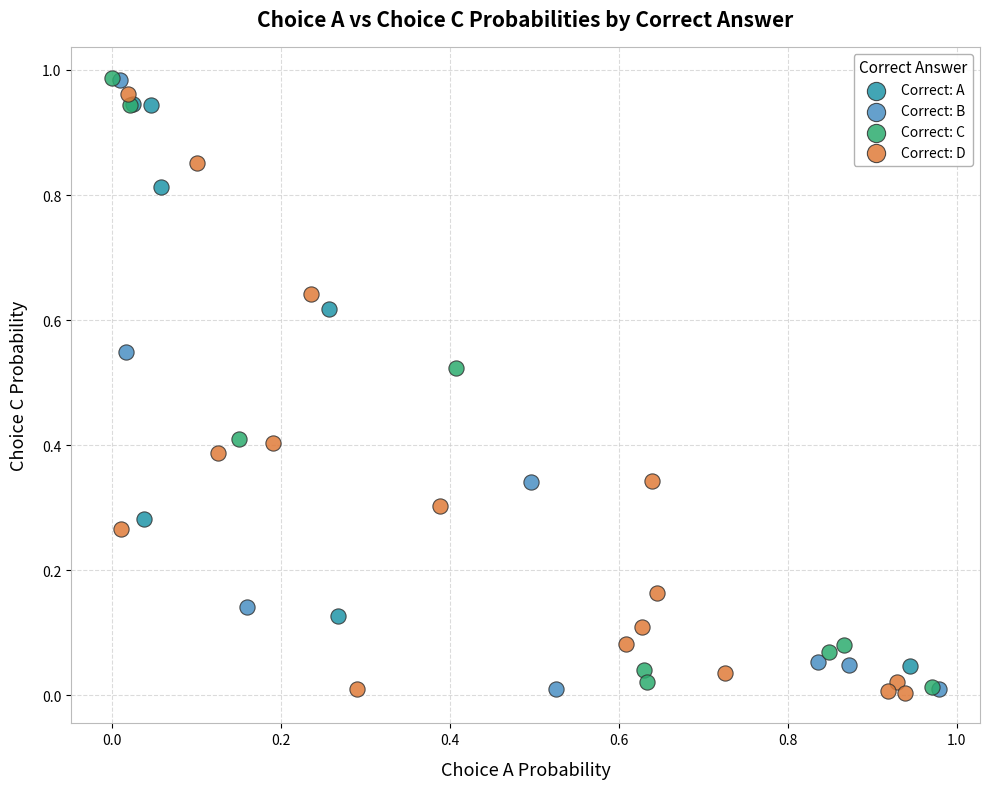

What are all the series names shown in the legend?

Correct: A, Correct: B, Correct: C, Correct: D